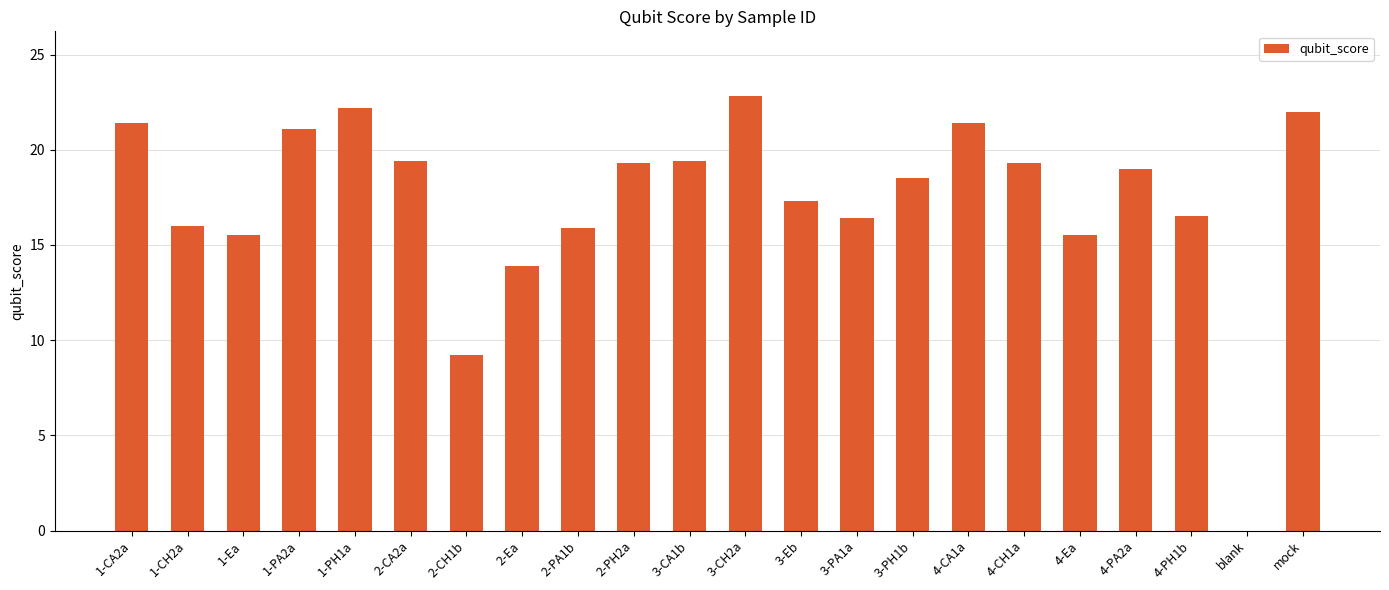

How many data points does each series have?

22